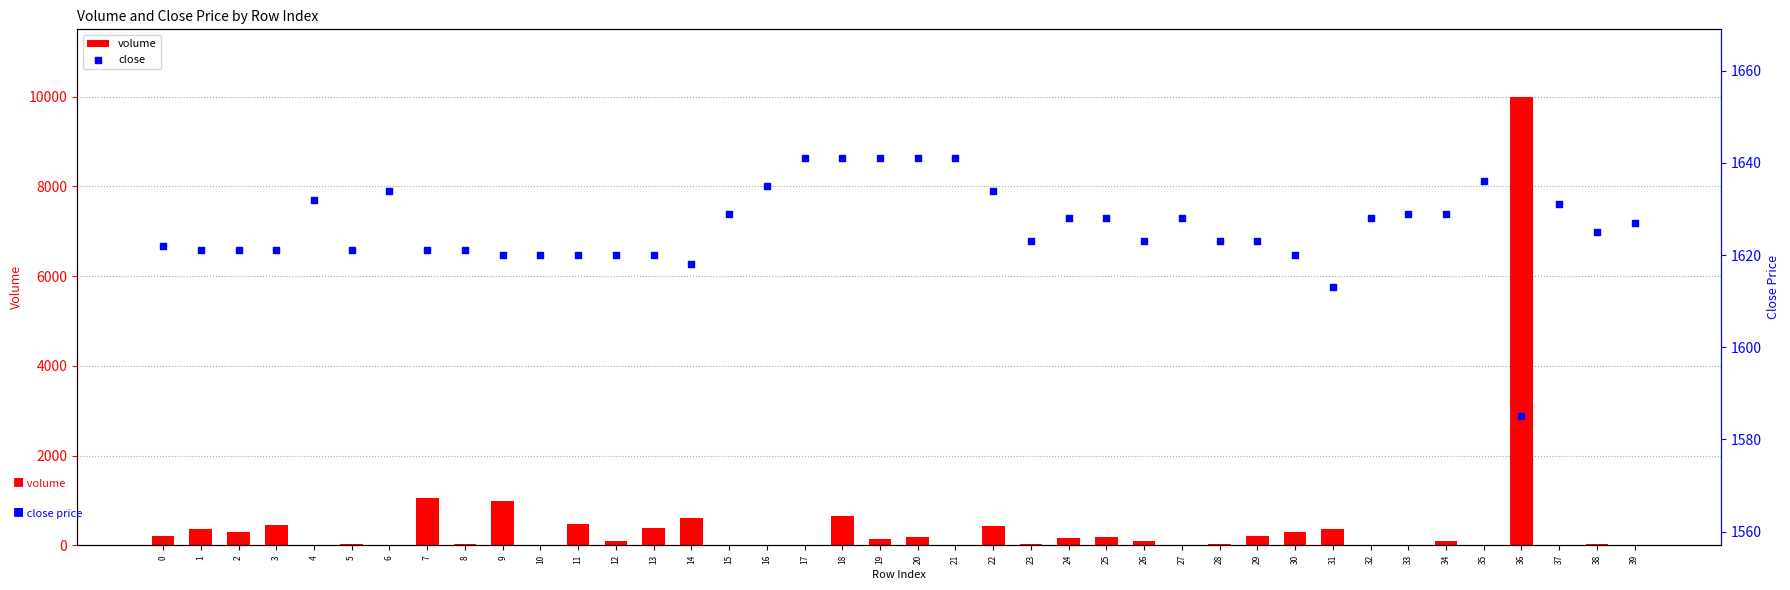

What are all the series names shown in the legend?

volume, close